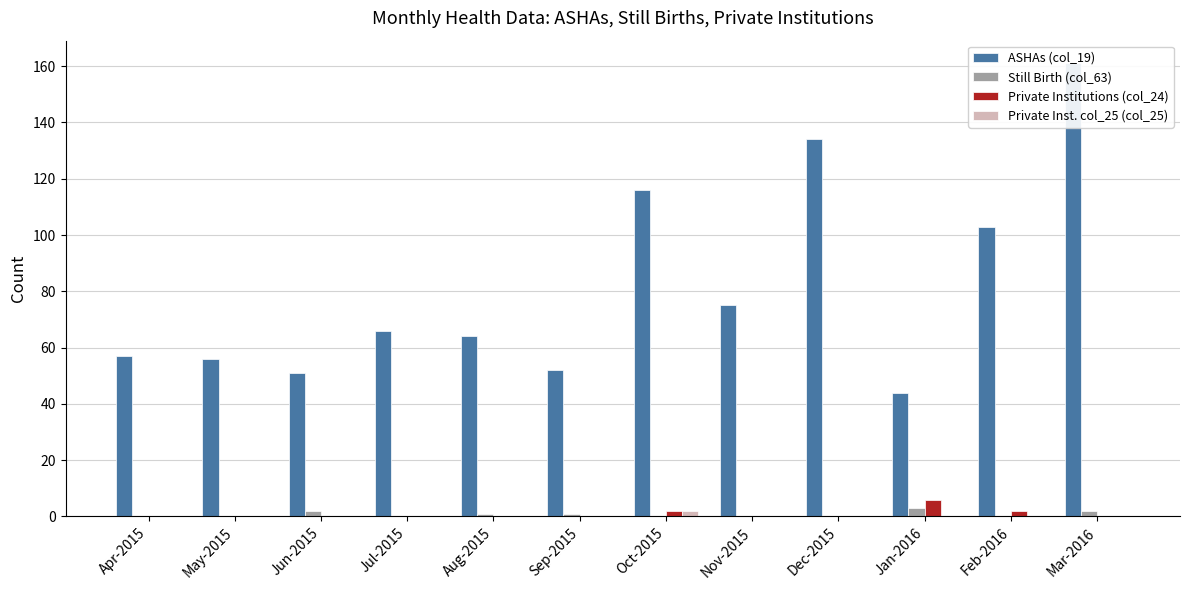

Reading left to right, list all the values displayed in this chart.

ASHAs (col_19): 57	56	51	66	64	52	116	75	134	44	103	161
Still Birth (col_63): 0	0	2	0	1	1	0	0	0	3	0	2
Private Institutions (col_24): 0	0	0	0	0	0	2	0	0	6	2	0
Private Inst. col_25 (col_25): 0	0	0	0	0	0	2	0	0	0	0	0